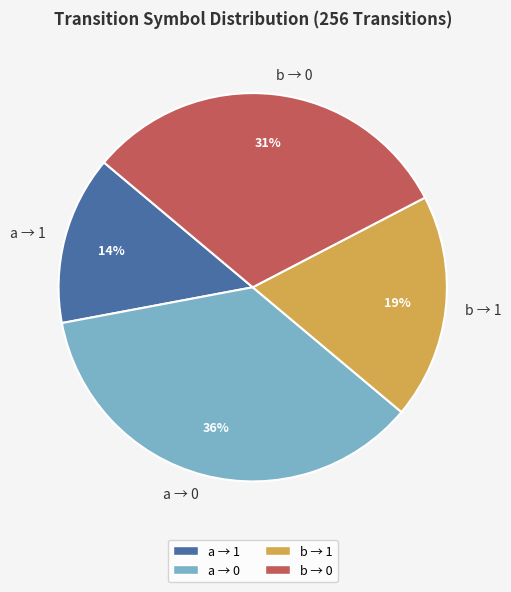

Combined, do b → 0 and a → 0 account for over 50%?

Yes